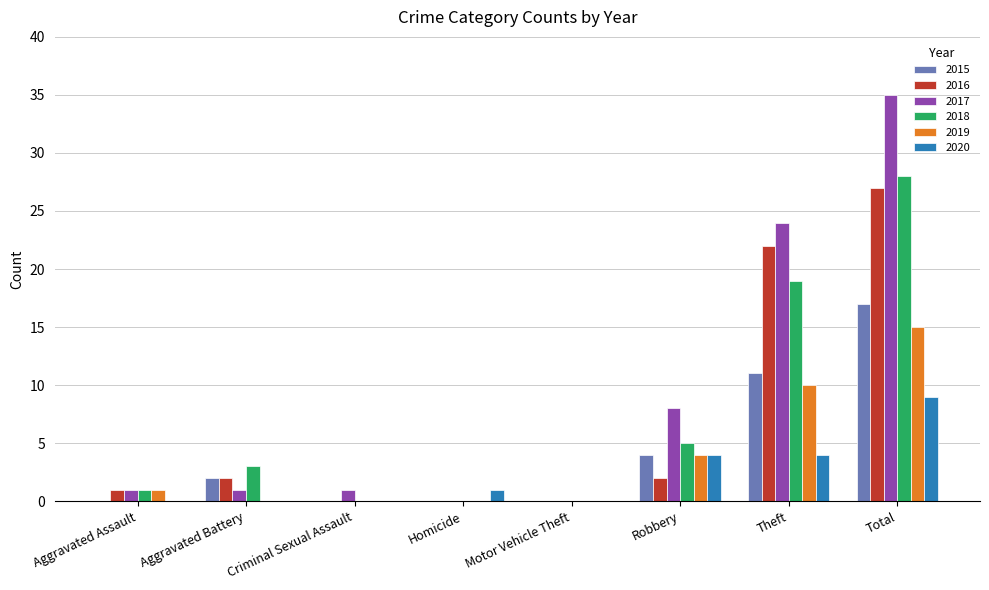

Which series has the largest total across all categories?

2017